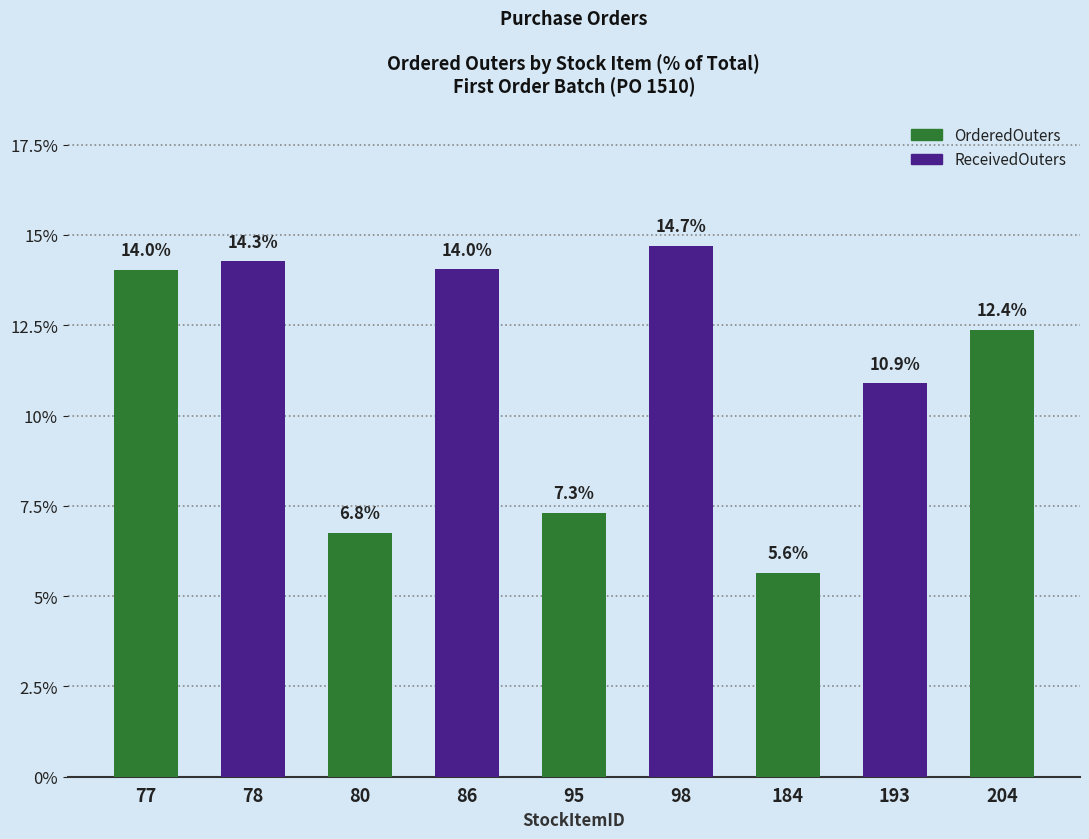

What is the ratio of the value at 184 to the value at 77?

0.4